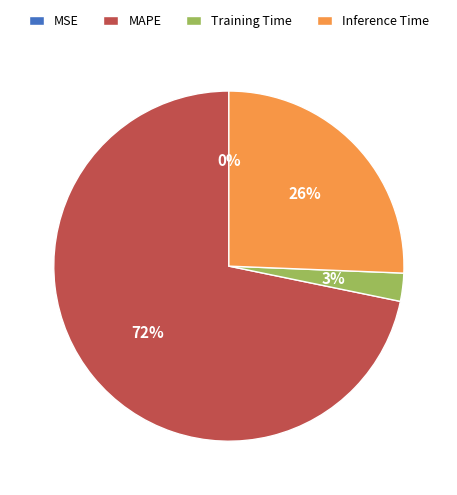

Is it true that Inference Time is 26% of the pie?

True